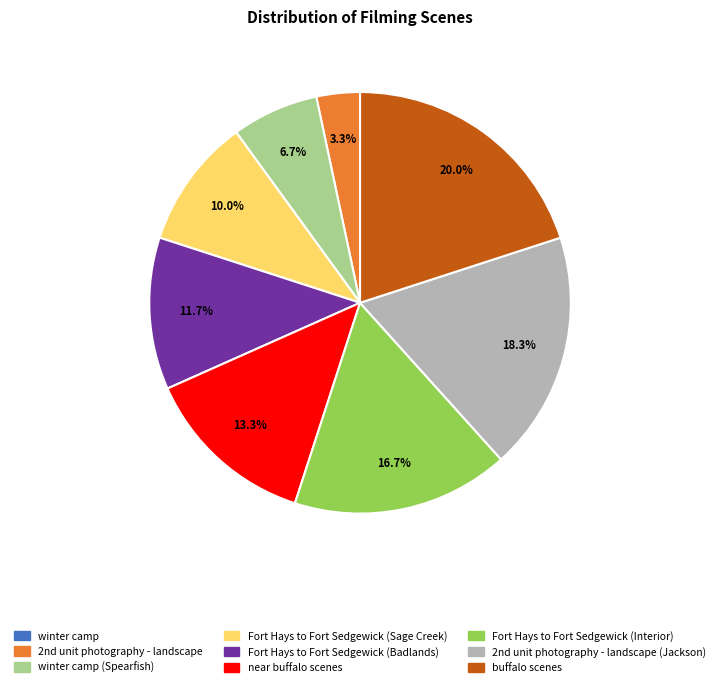

Does any single category account for the majority?

No